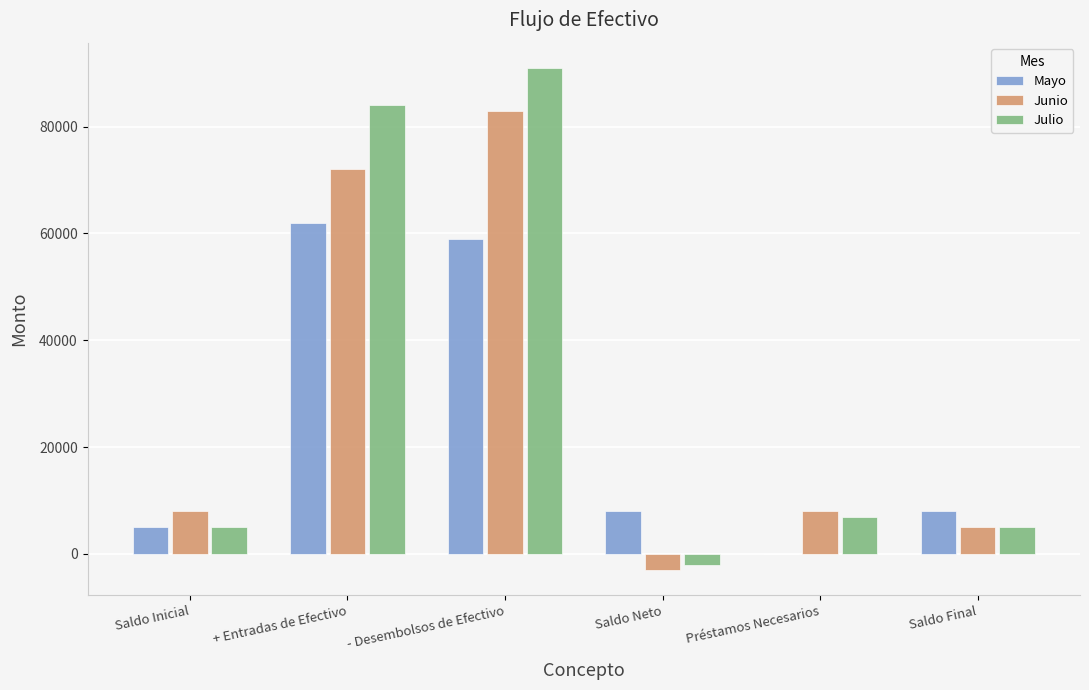

What is the maximum value shown in the chart?

91000